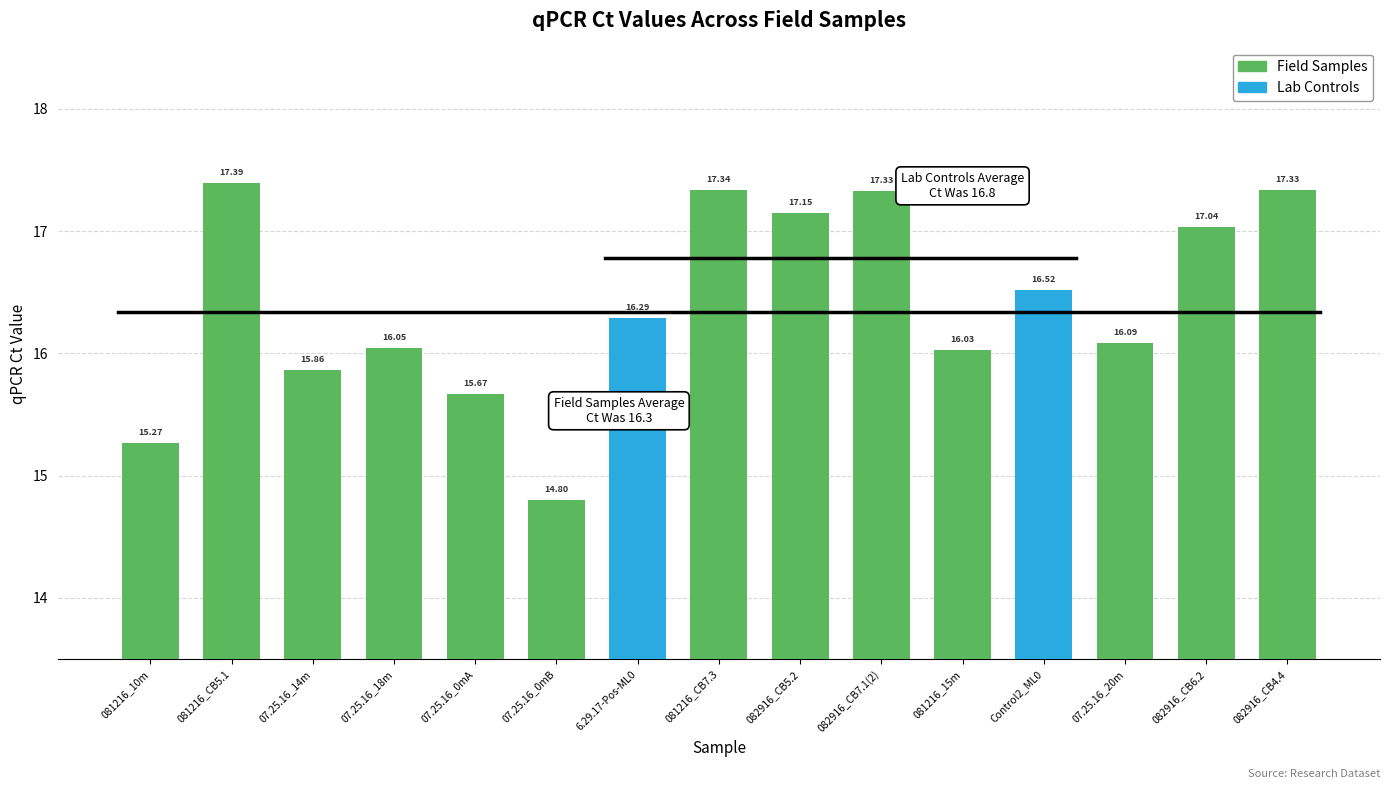

Where is the data nearest to the value 16?

081216_15m